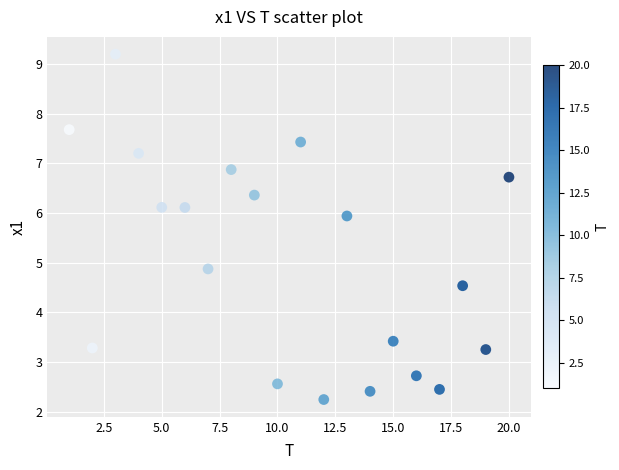

What Y value in the scatter plot is closest to 5?

4.9